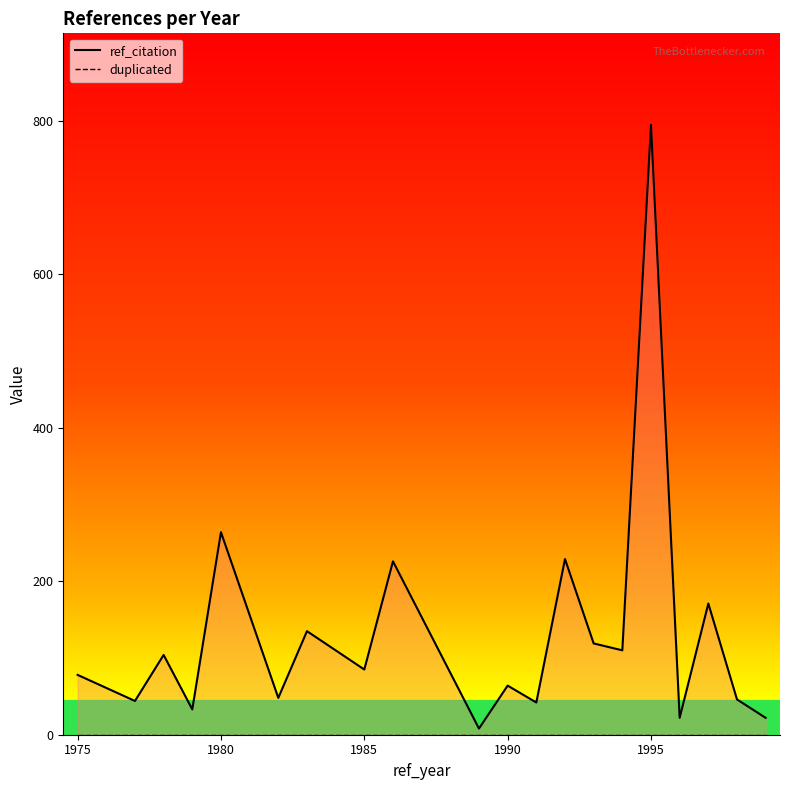

How many distinct data groups are displayed?

2